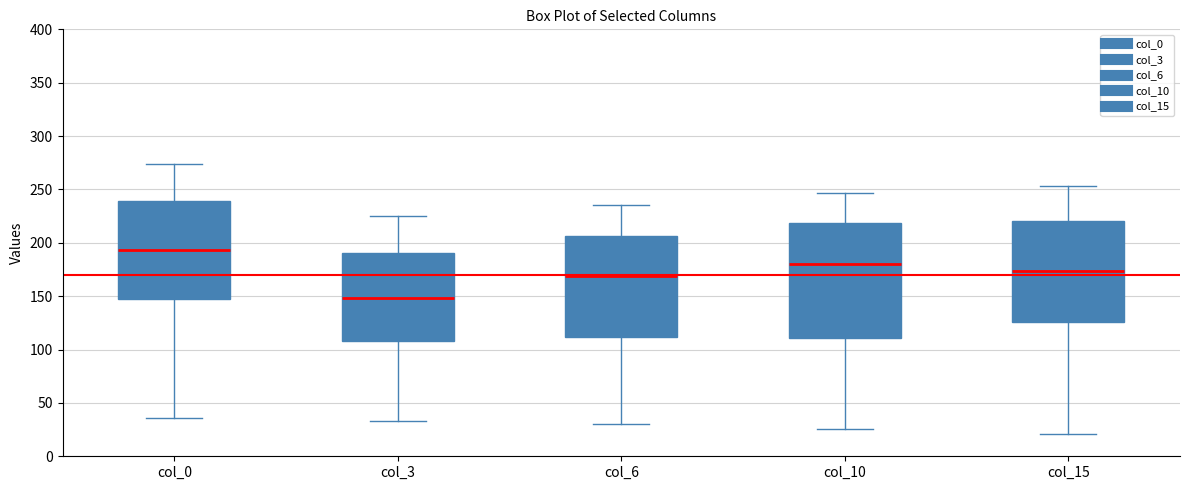

Where is the lower edge of the box for col_3 on the y-axis? The values are not printed on the chart, so give them approximately, as read against the axis.

110